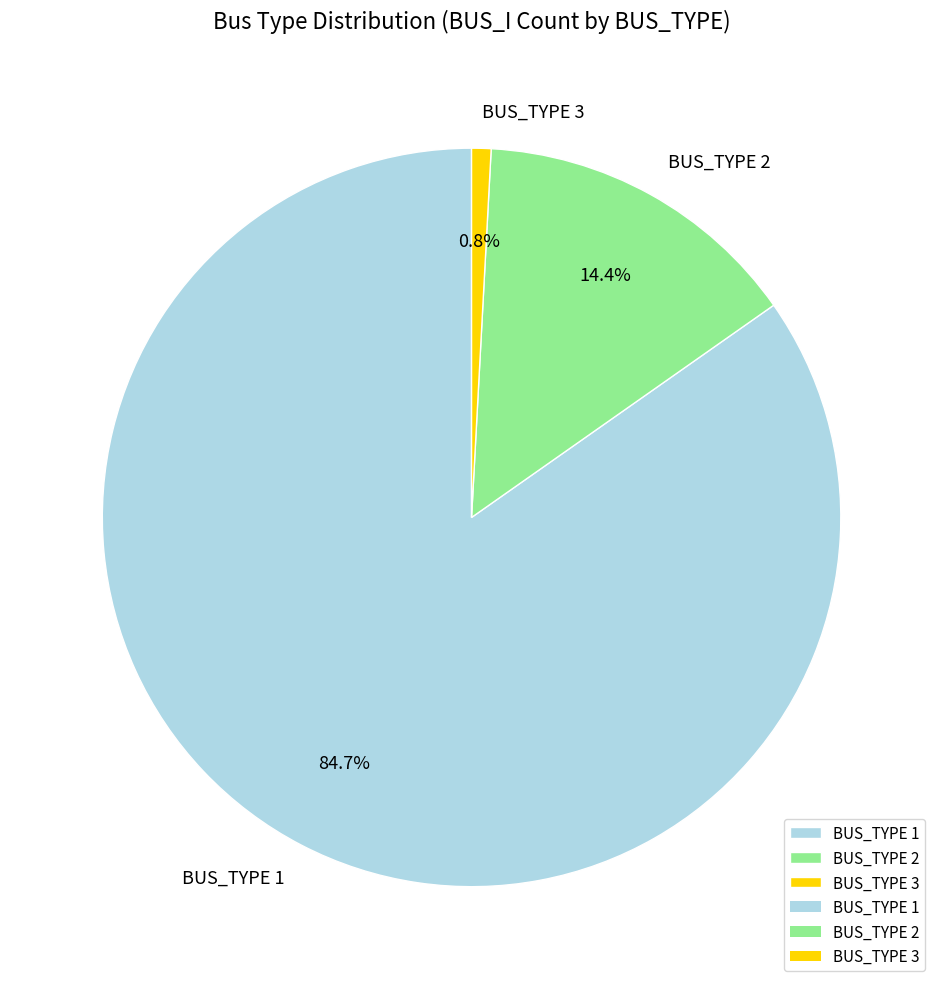

What percentage is NOT represented by BUS_TYPE 3?

99.2%